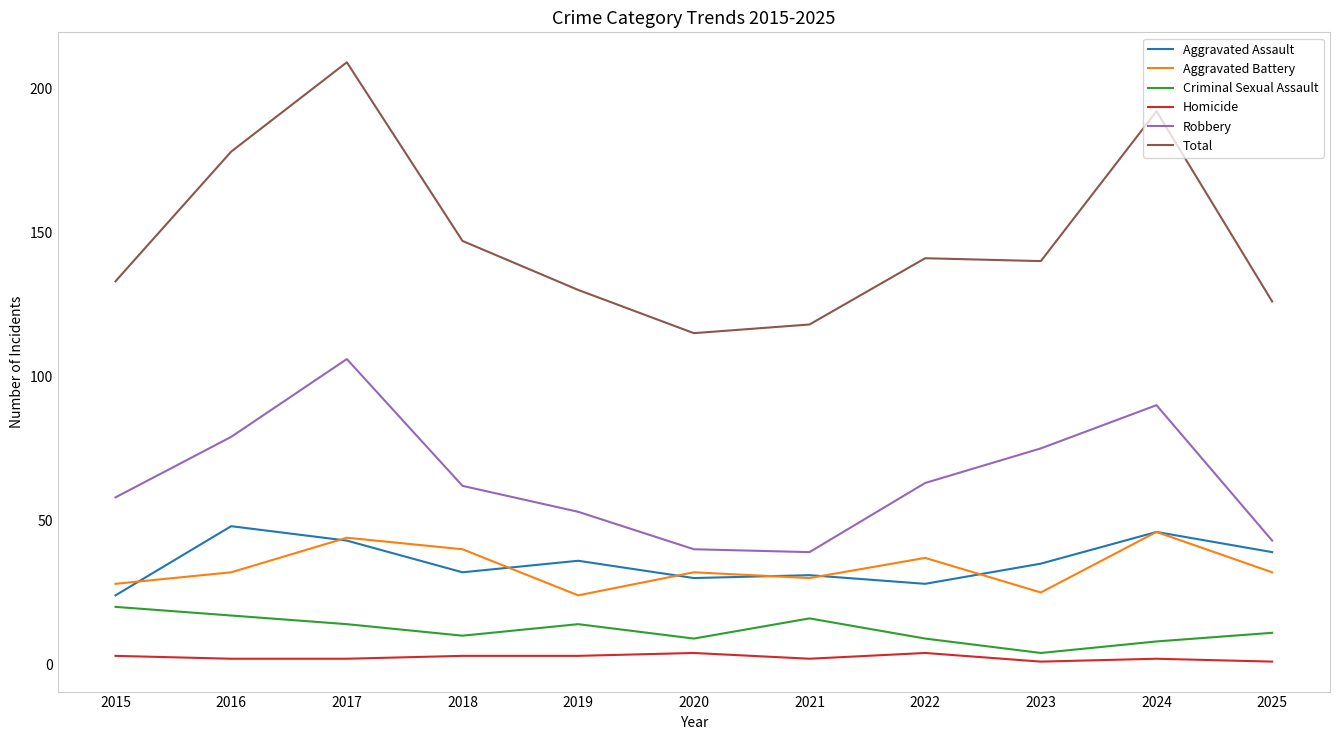

At which category is the sum across all series the highest?

2017